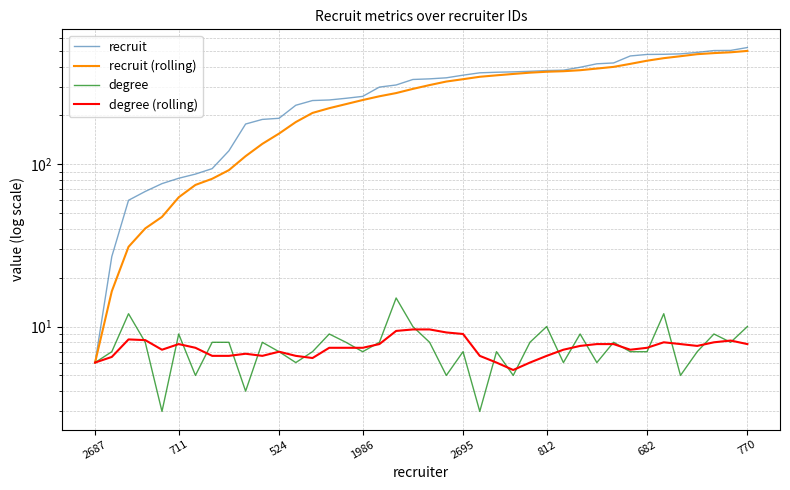

What is the value of the recruit point at the 24th from the left?

366.0